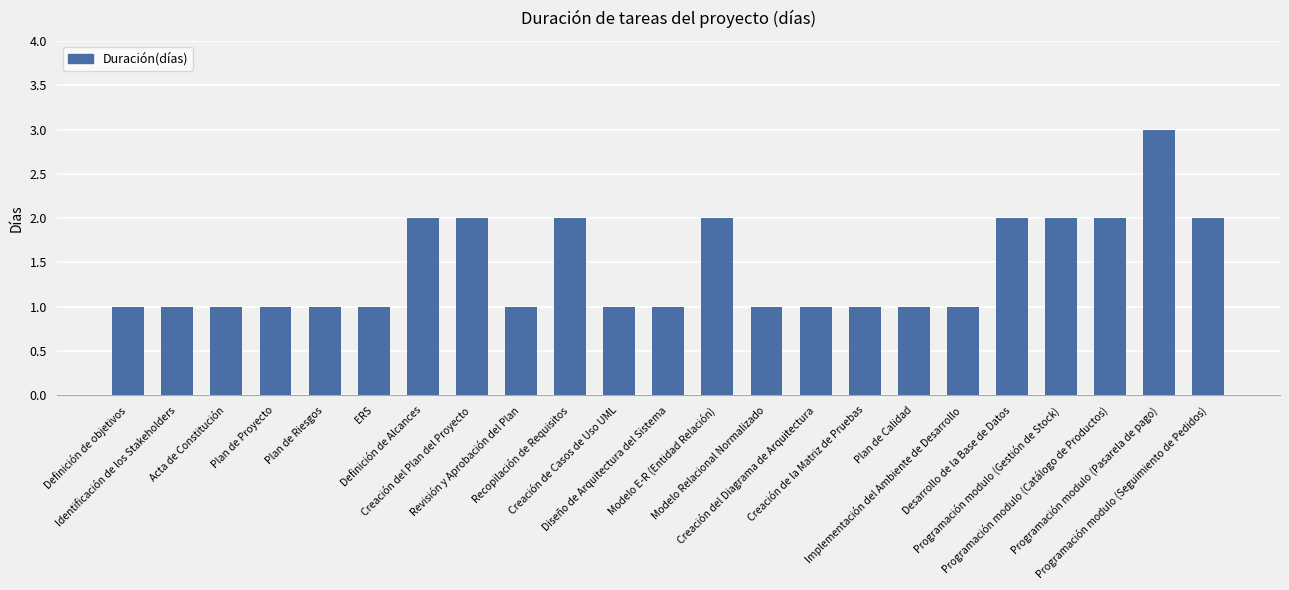

Reading left to right, transcribe all the data shown in this chart.

Definición de objetivos=1	Identificación de los Stakeholders=1	Acta de Constitución=1	Plan de Proyecto=1	Plan de Riesgos=1	ERS=1	Definición de Alcances=2	Creación del Plan del Proyecto=2	Revisión y Aprobación del Plan=1	Recopilación de Requisitos=2	Creación de Casos de Uso UML=1	Diseño de Arquitectura del Sistema=1	Modelo E-R (Entidad Relación)=2	Modelo Relacional Normalizado=1	Creación del Diagrama de Arquitectura=1	Creación de la Matriz de Pruebas=1	Plan de Calidad=1	Implementación del Ambiente de Desarrollo=1	Desarrollo de la Base de Datos=2	Programación modulo (Gestión de Stock)=2	Programación modulo (Catálogo de Productos)=2	Programación modulo (Pasarela de pago)=3	Programación modulo (Seguimiento de Pedidos)=2